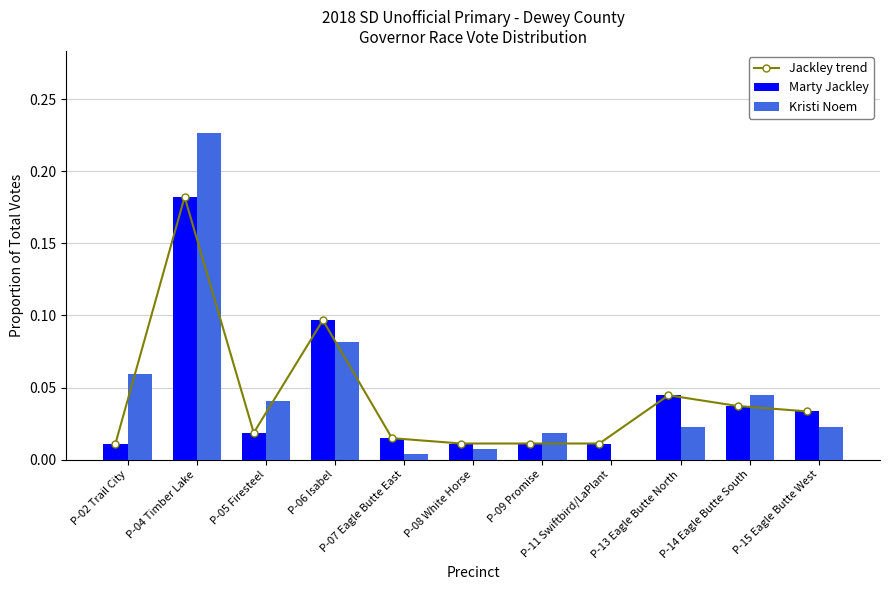

Which series has the largest total across all categories?

Kristi Noem